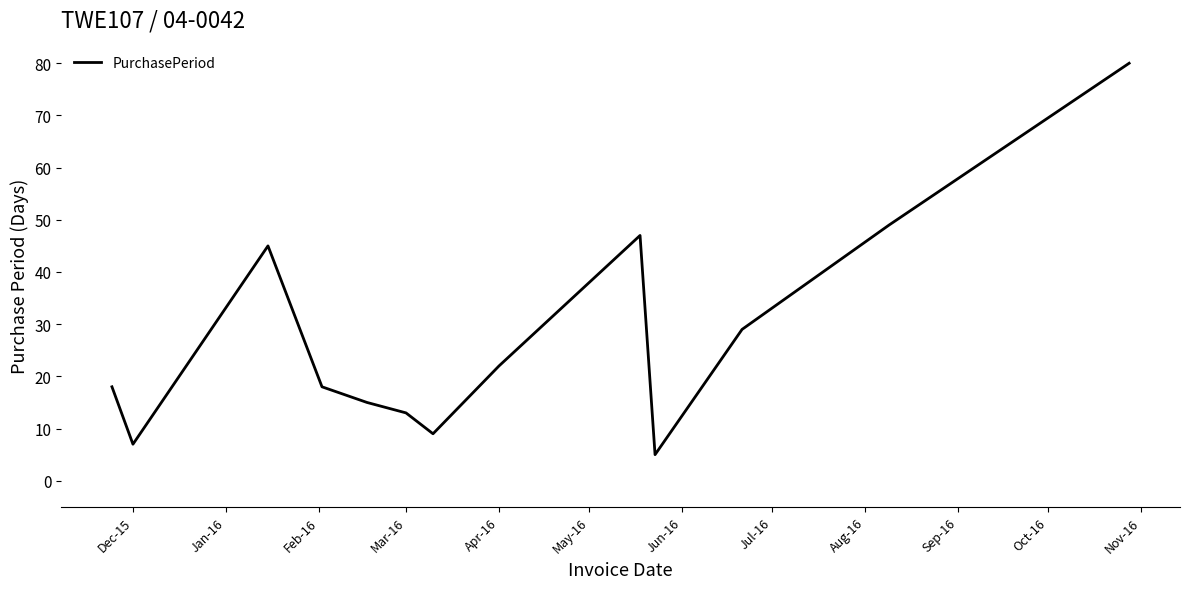

What is the difference between the maximum and minimum values?

75